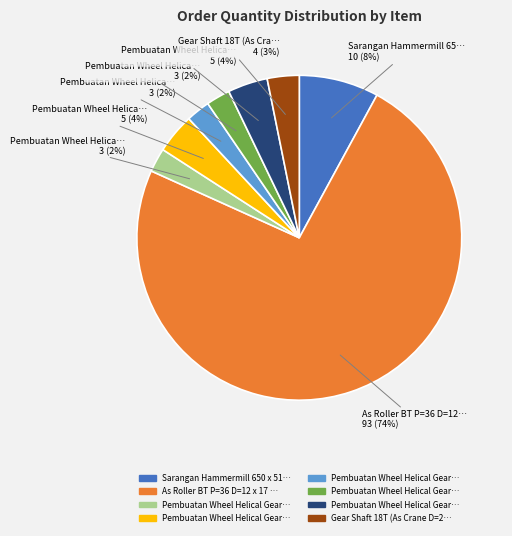

Is there any slice that represents more than half of the pie?

Yes